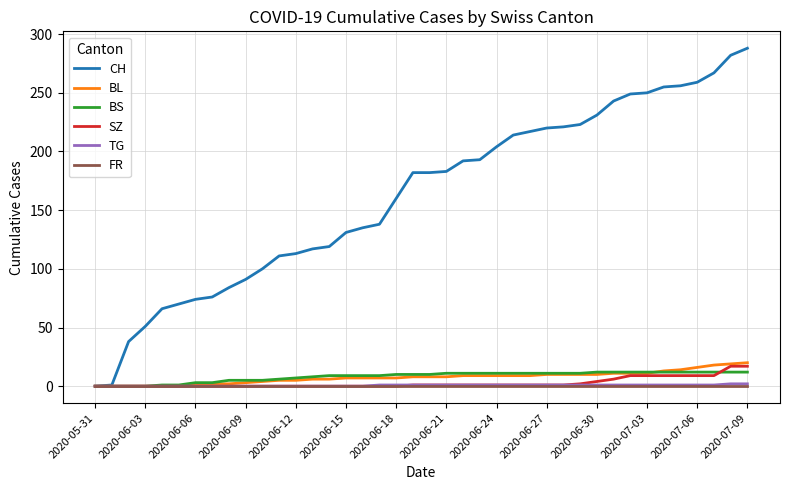

What is the average value of the BL series?

8